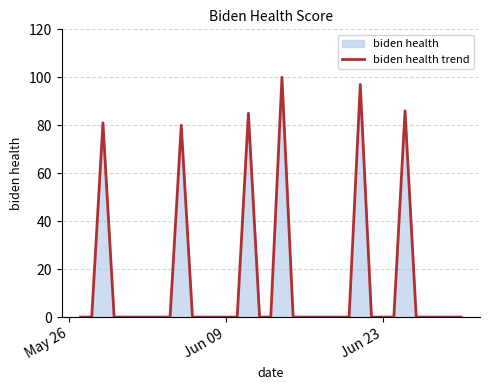

What is the maximum value shown in the chart?

100